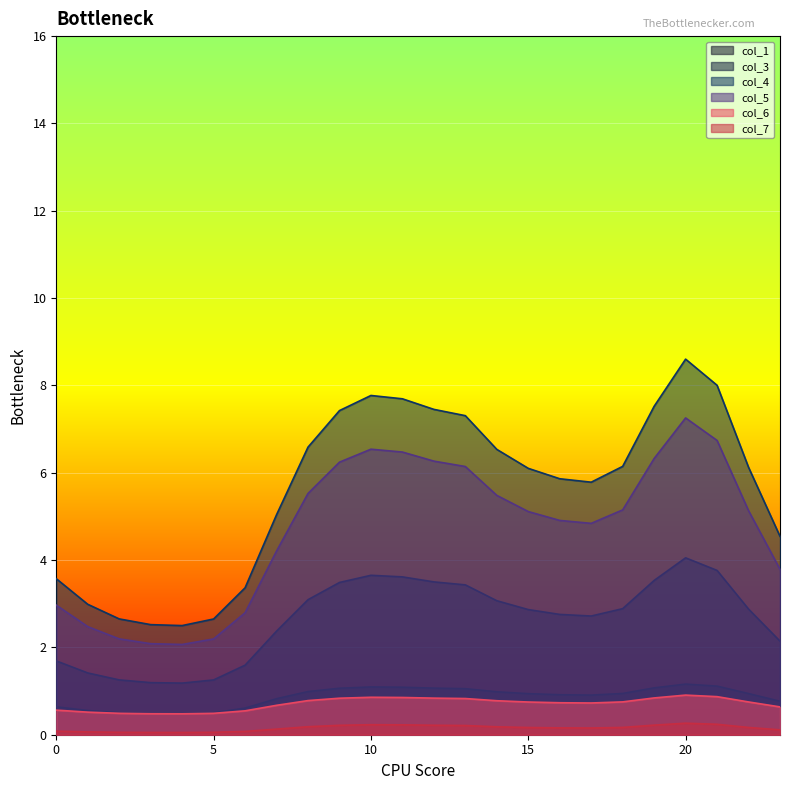

What is the total value across all series at 4?

6.8